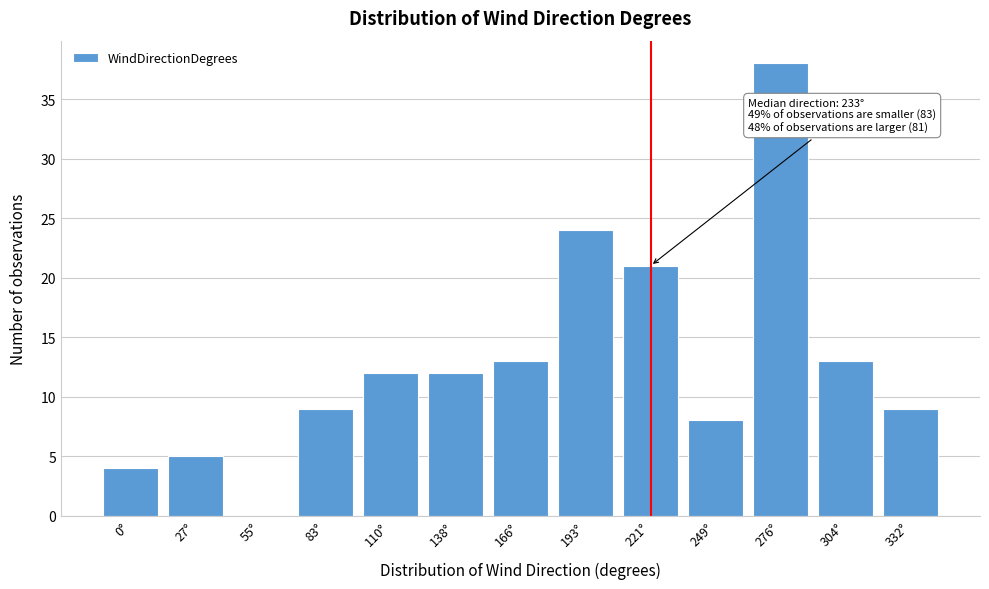

Reading right to left, extract all data points from this chart.

332°=9	304°=13	276°=38	249°=8	221°=21	193°=24	166°=13	138°=12	110°=12	83°=9	55°=0	27°=5	0°=4